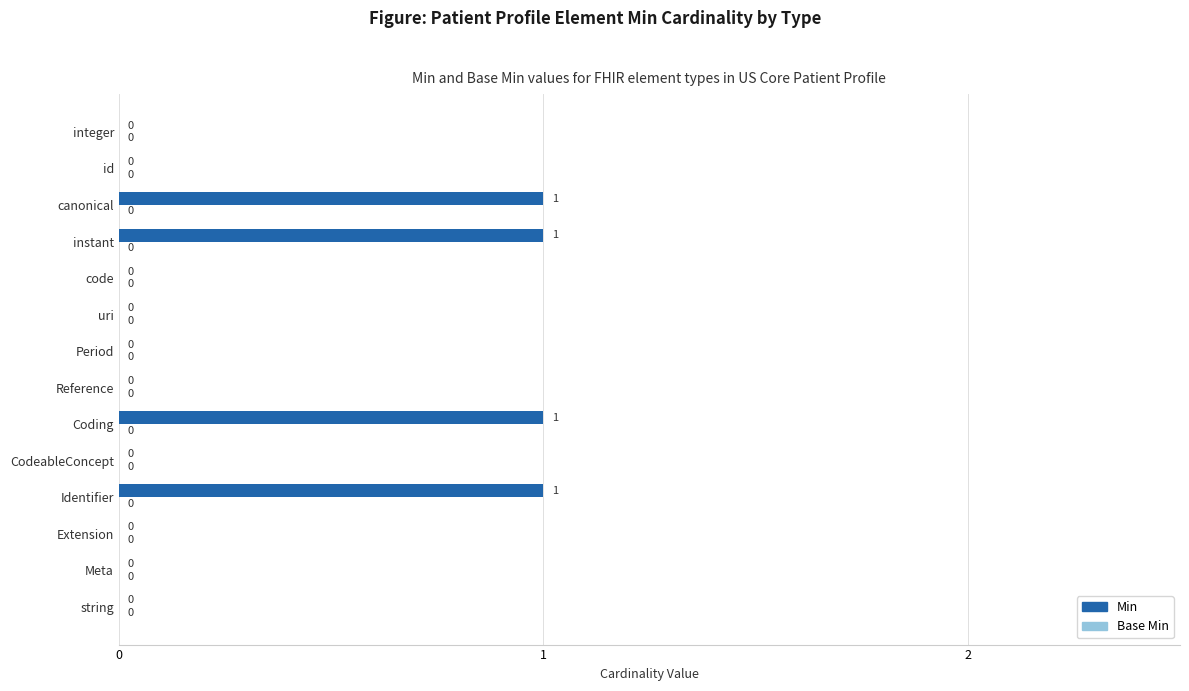

True or false: the data shows 0 at string.

True